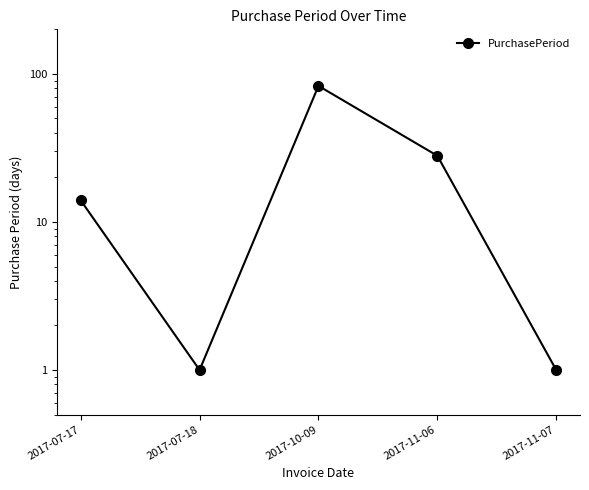

How many data points are above 14?

2